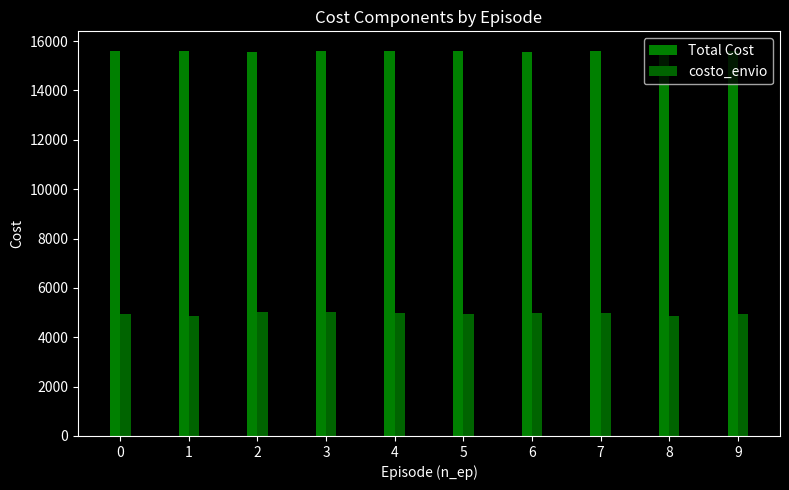

What is the difference between the second highest and minimum values in the costo_envio series?

154.4